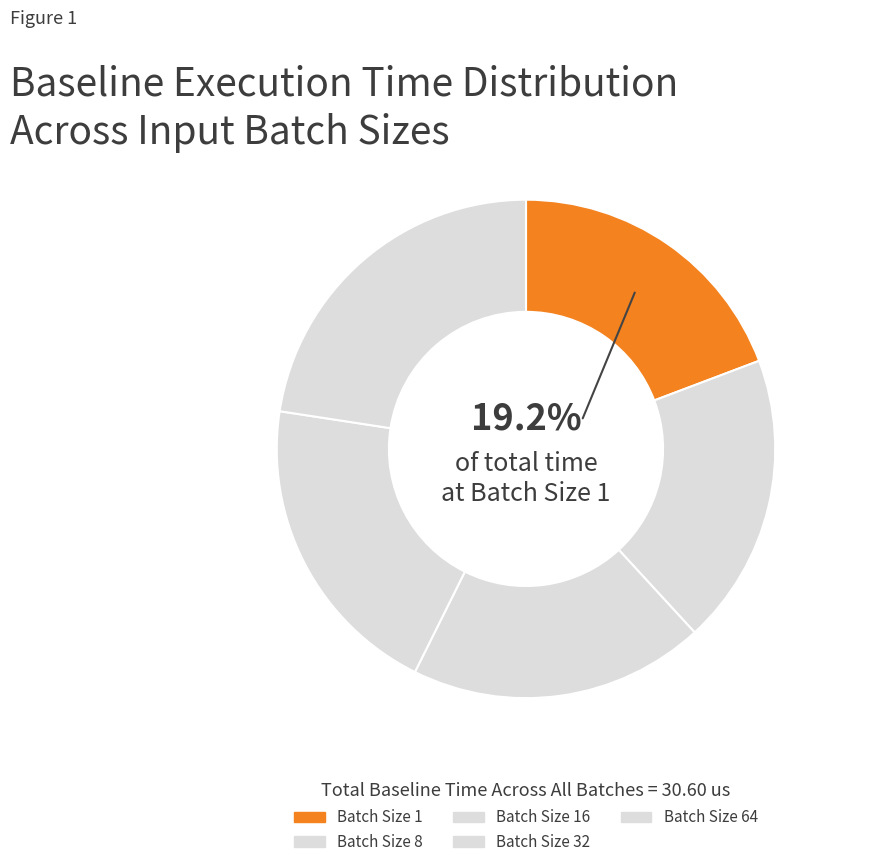

Which slice is the largest?

Batch Size 64